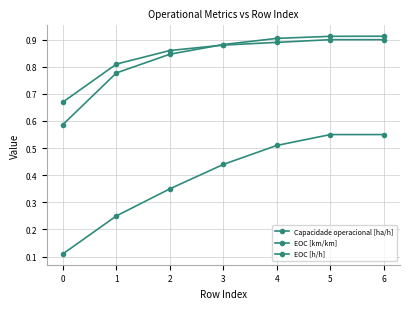

How many lines are shown in the chart?

3